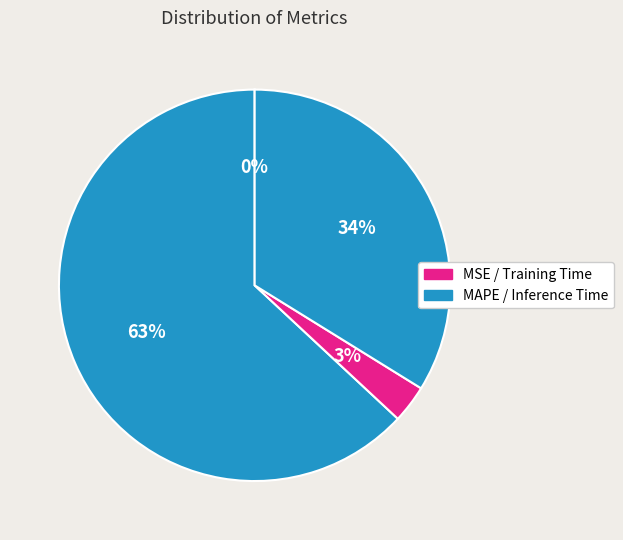

Count the number of slices in the pie.

4